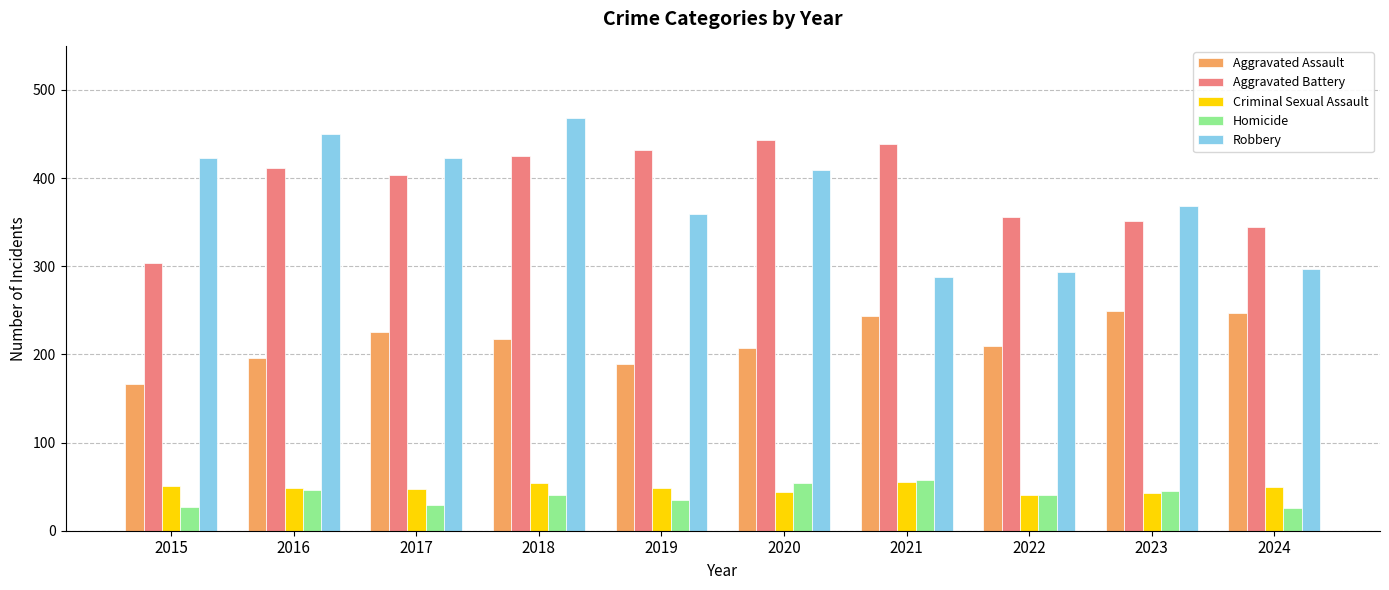

Which series has the largest total across all categories?

Aggravated Battery